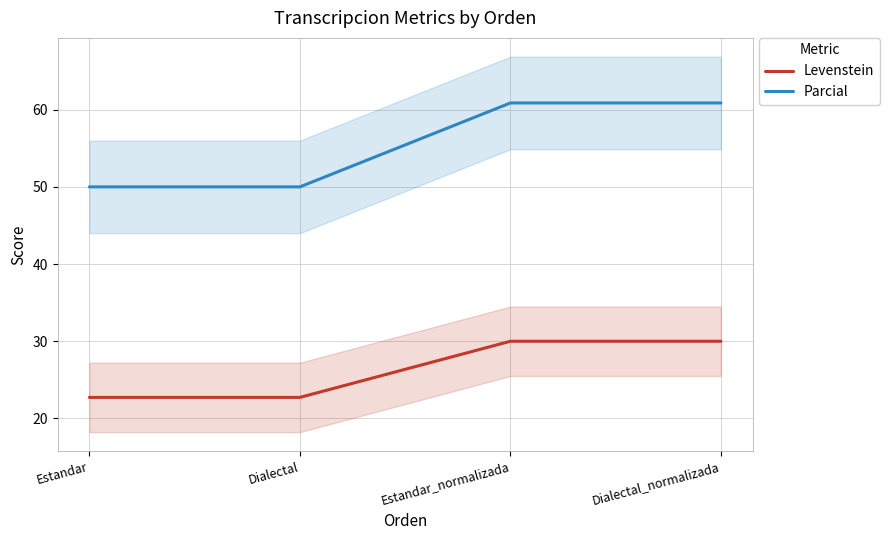

Reading left to right, transcribe all the data shown in this chart.

Levenstein: 22.7	22.7	30.0	30.0
Parcial: 50.0	50.0	60.9	60.9